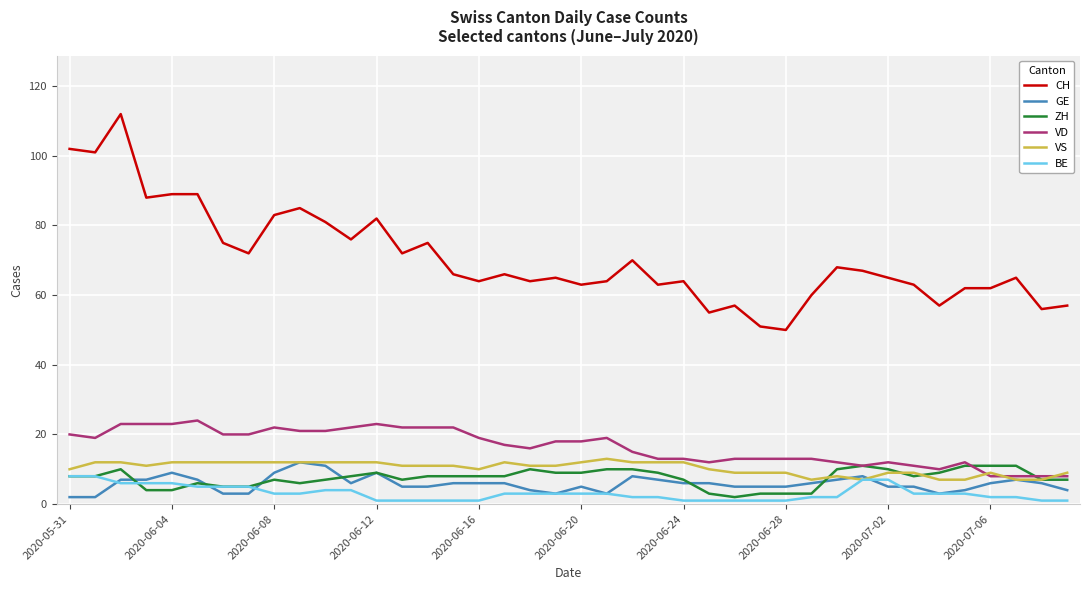

Which series has the largest total across all categories?

CH